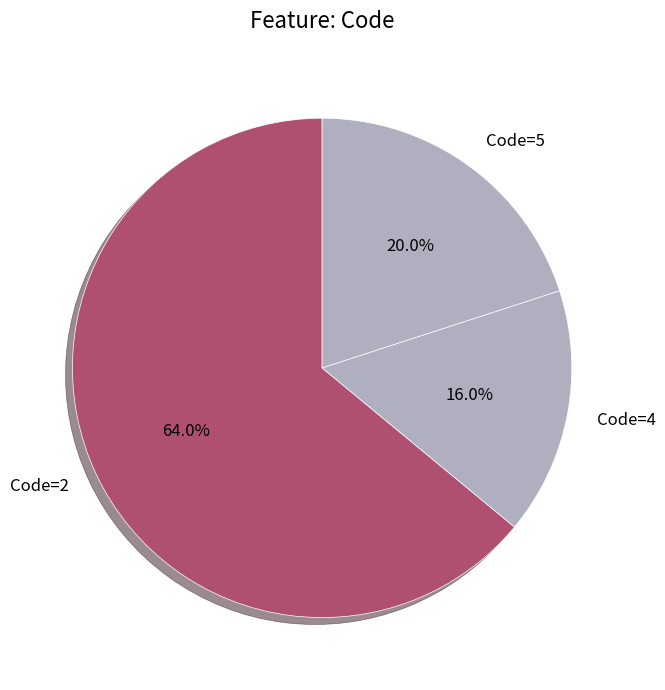

Which category has the biggest portion of the pie?

Code=2